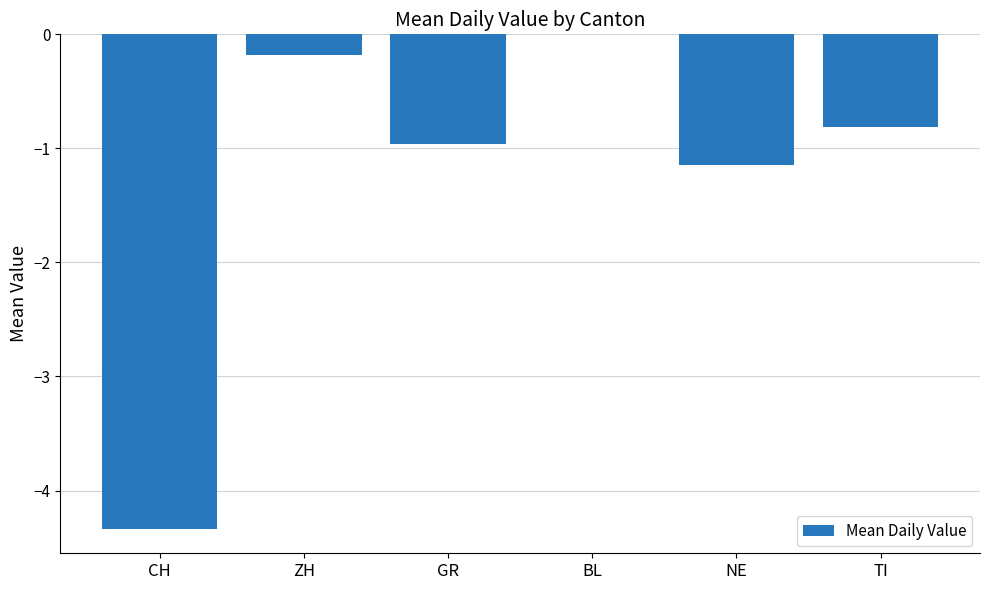

Where is the data nearest to the value -2?

NE